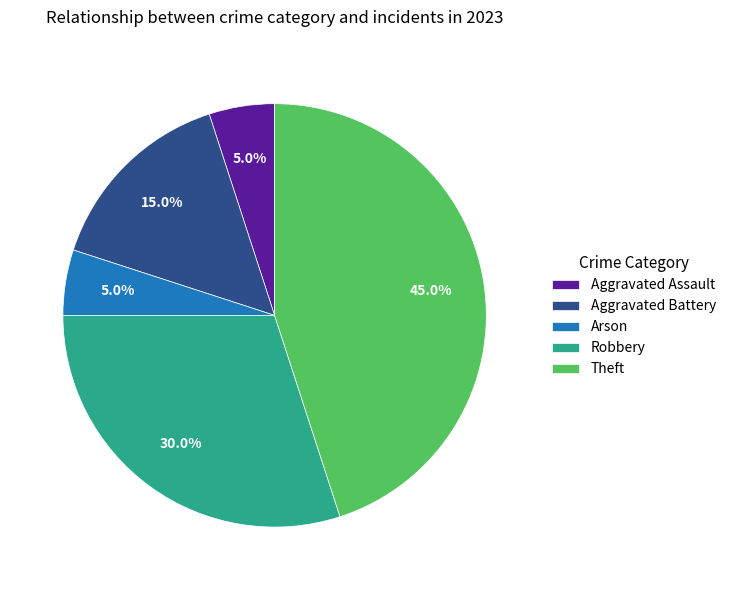

To the nearest percent, what percentage of the pie is Robbery?

30%